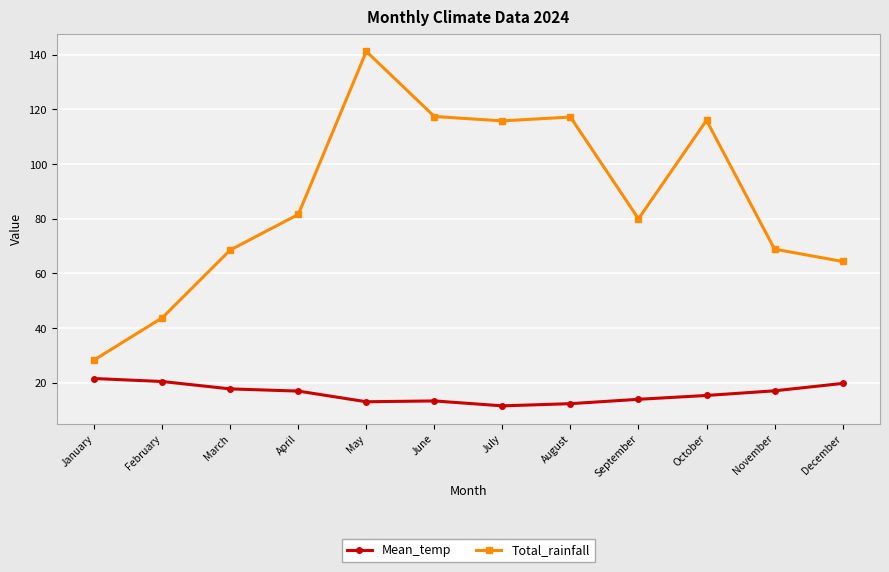

What is the difference between the second highest and second lowest values in the Total_rainfall series?

73.6